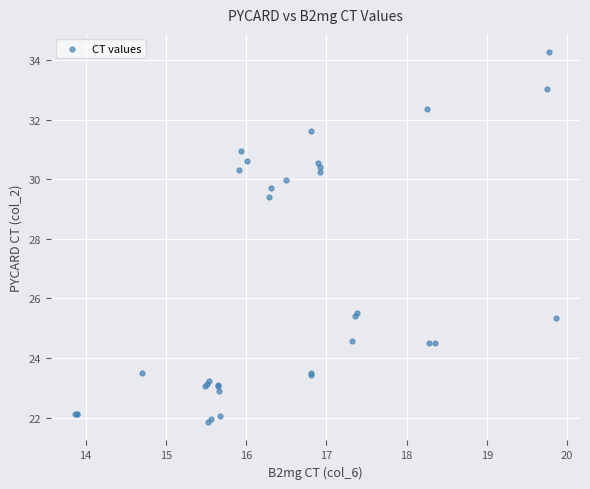

What Y value in the scatter plot is closest to 28?

29.4